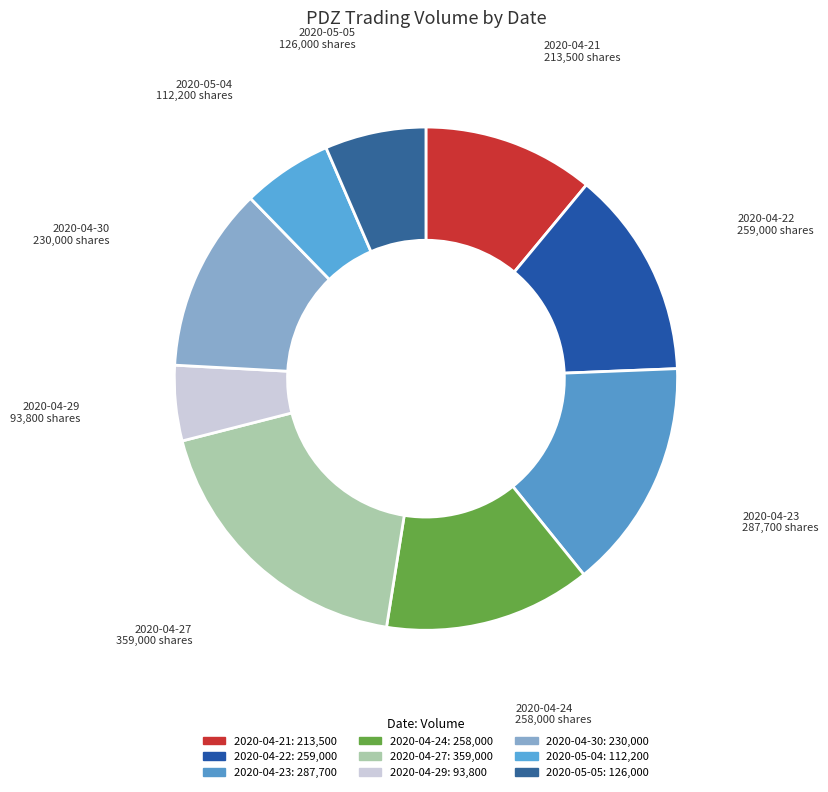

To the nearest percent, what is the difference between the 2020-05-05 and 2020-04-24 slice percentages?

7%